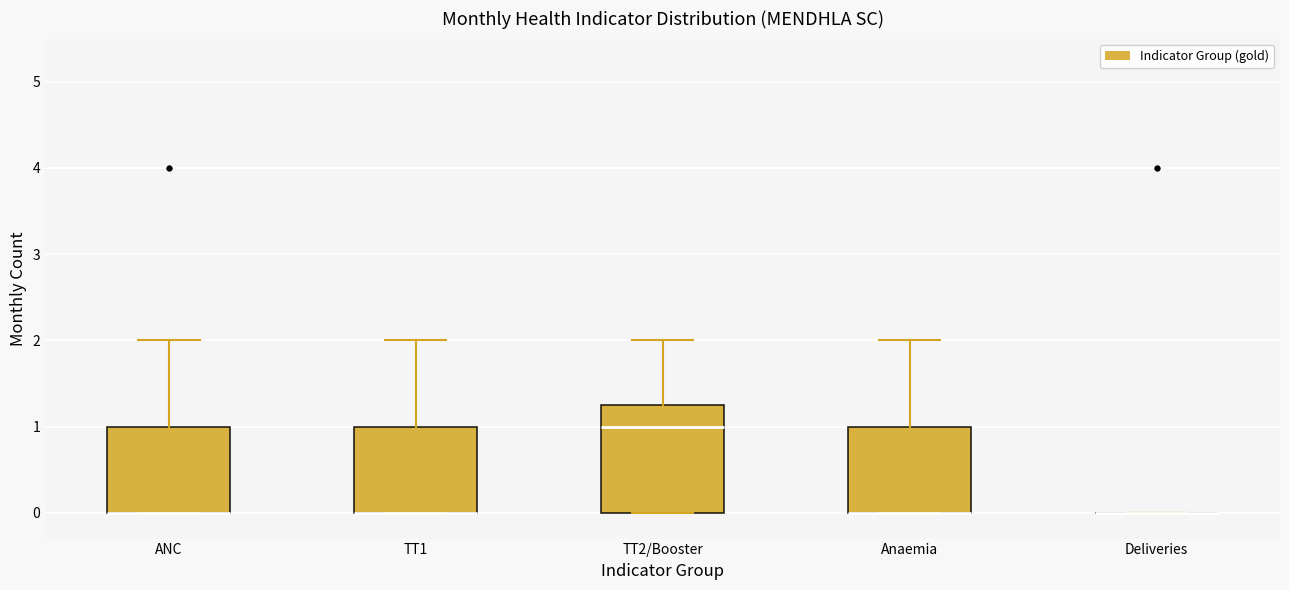

Reading left to right, transcribe this box plot: for each box, give where its median line is, the range the box spans, and where its two whiskers end, as read against the y-axis. The values are not printed on the chart, so give them approximately, as read against the axis.

ANC: median 0.0 (drawn on the box's lower edge), box 0.0 to 1.0, whiskers 0.0 to 2.0
TT1: median 0.0 (drawn on the box's lower edge), box 0.0 to 1.0, whiskers 0.0 to 2.0
TT2/Booster: median 1.0, box 0.0 to 1.3, whiskers 0.0 to 2.0
Anaemia: median 0.0 (drawn on the box's lower edge), box 0.0 to 1.0, whiskers 0.0 to 2.0
Deliveries: box collapsed to a line at 0.0, whiskers 0.0 to 0.0